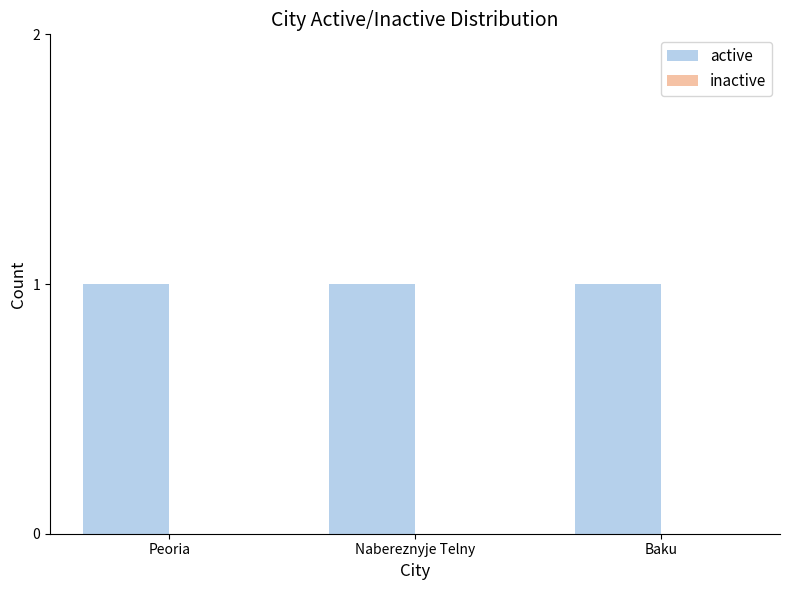

Which series changed the most between Peoria and Baku?

active